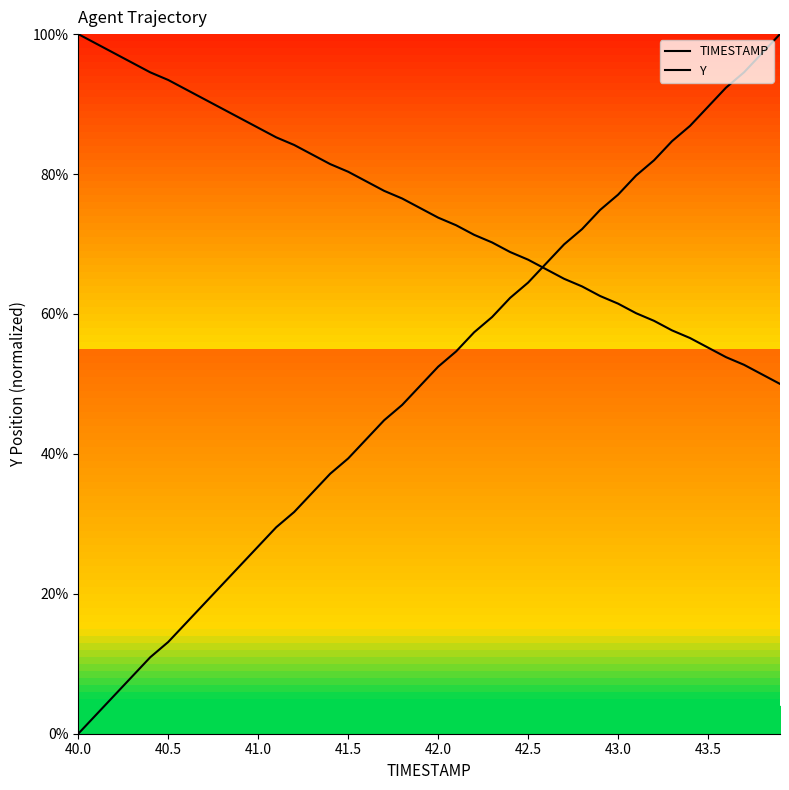

What is the maximum value for Y?

1.0